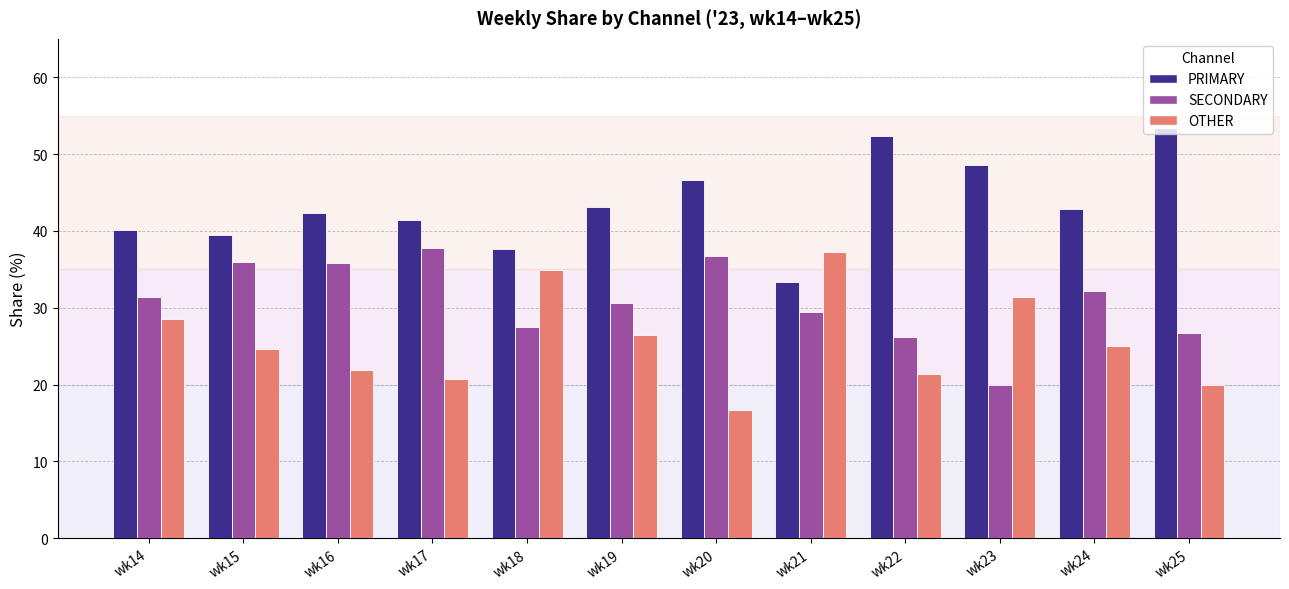

What is the value of the SECONDARY bar at the 9th from the left?

26.2